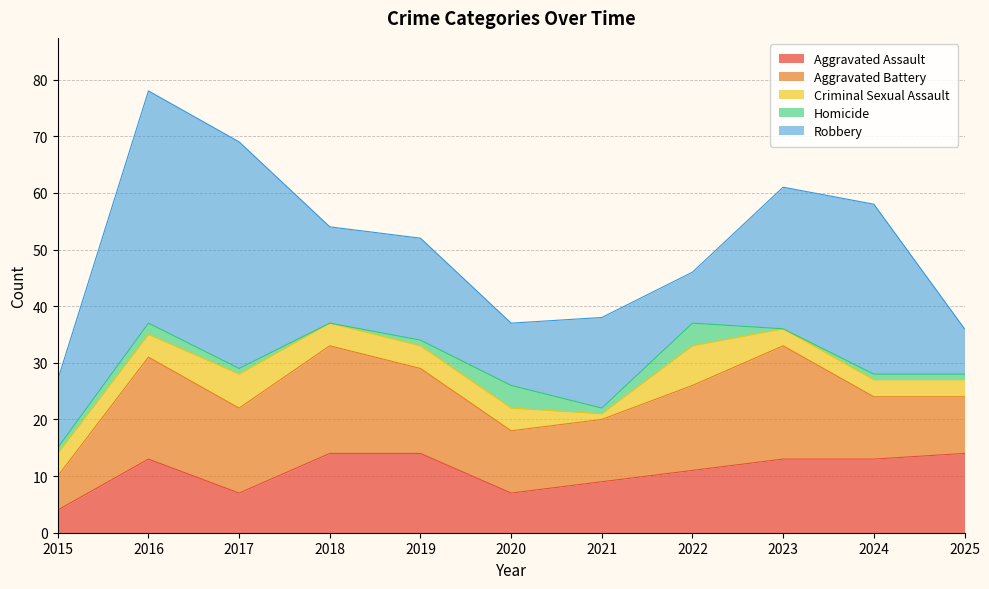

Where is Homicide nearest to the value 2?

2016